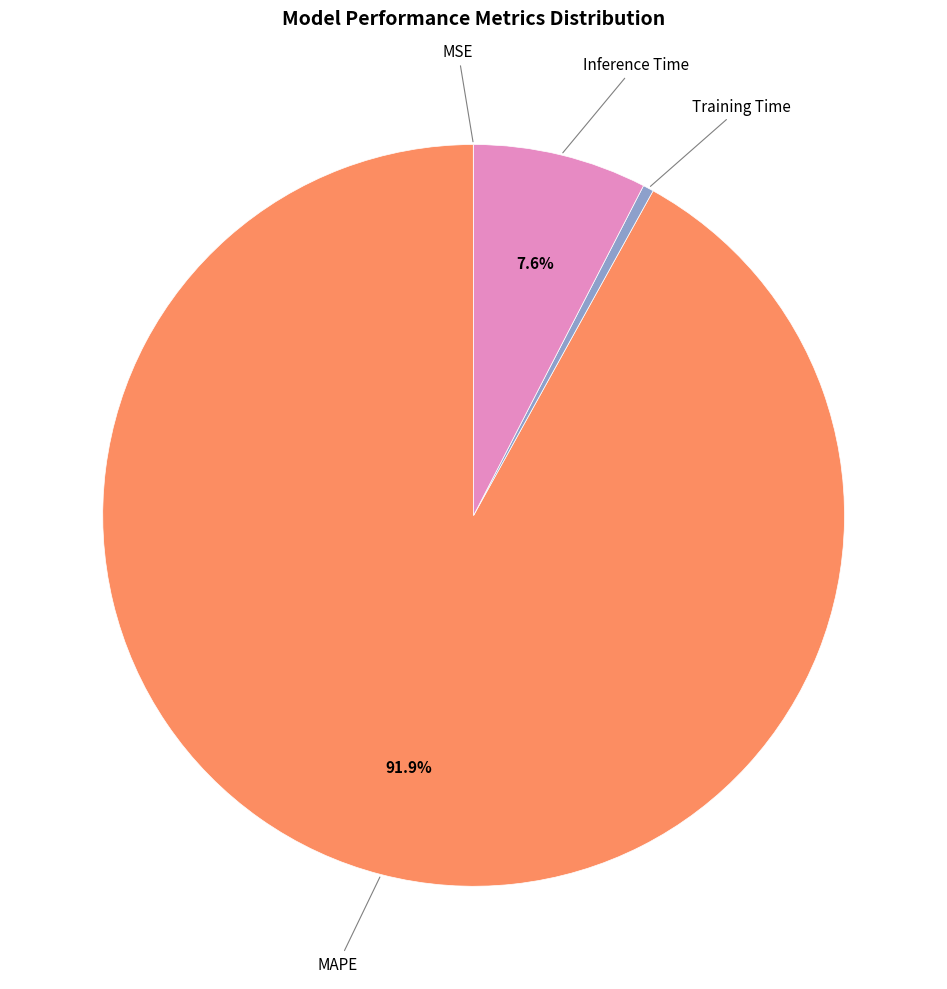

Is there any slice that represents more than half of the pie?

Yes